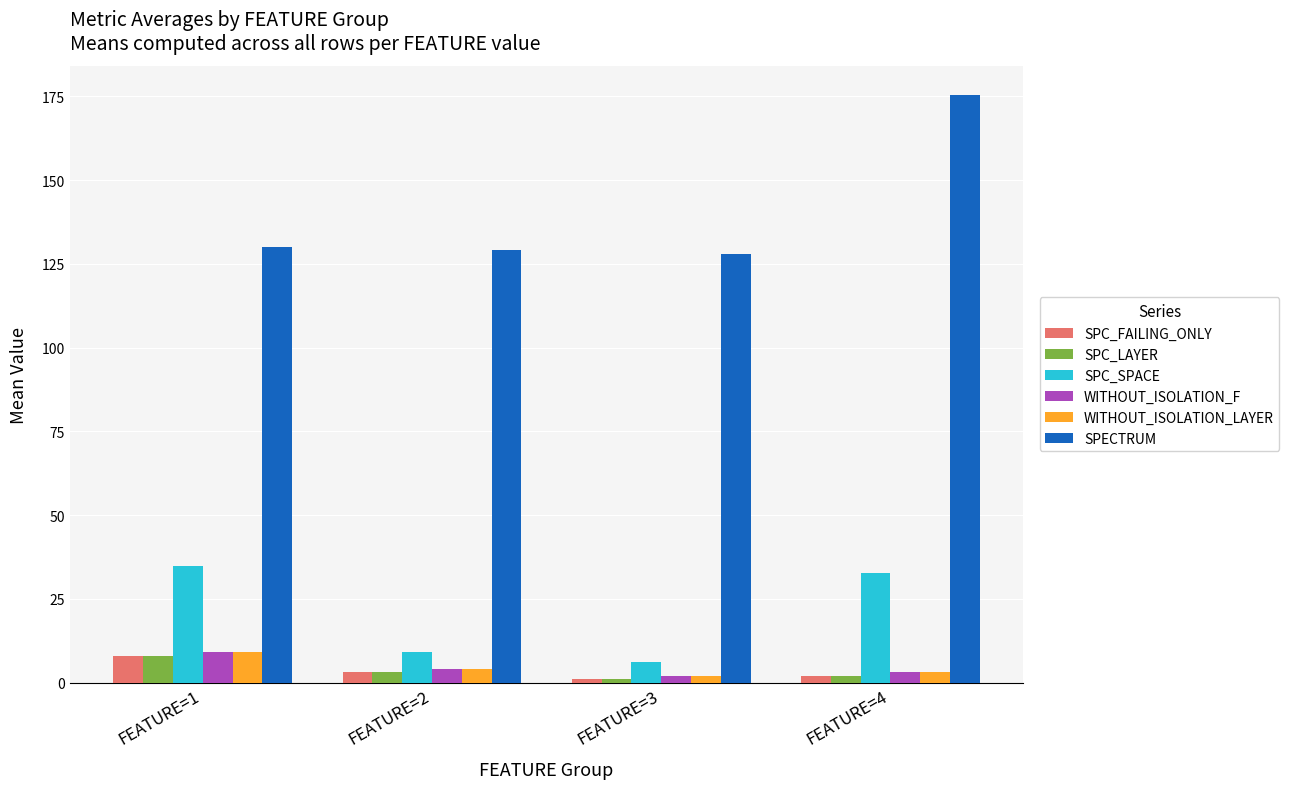

What is the highest value of the SPC_SPACE series?

34.9